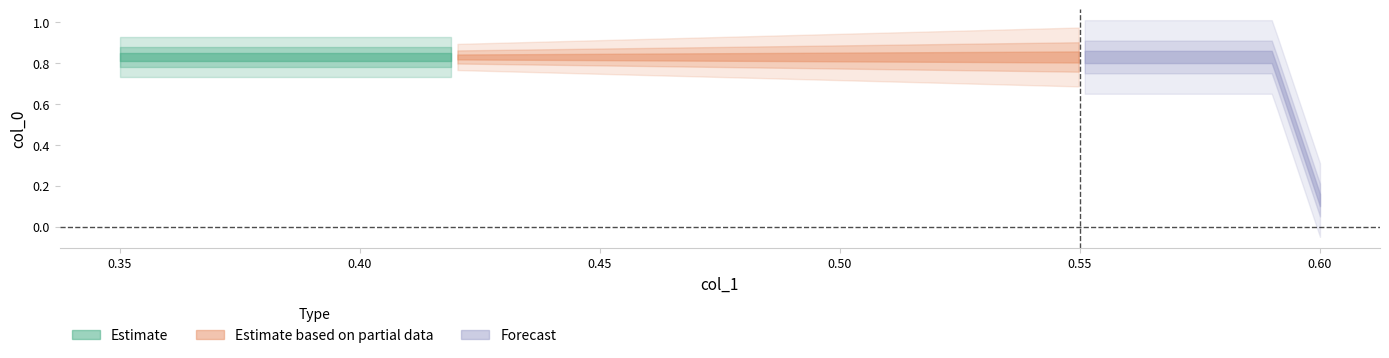

Rank the categories by value from lowest to highest.

0.6, 0.35, 0.35, 0.59